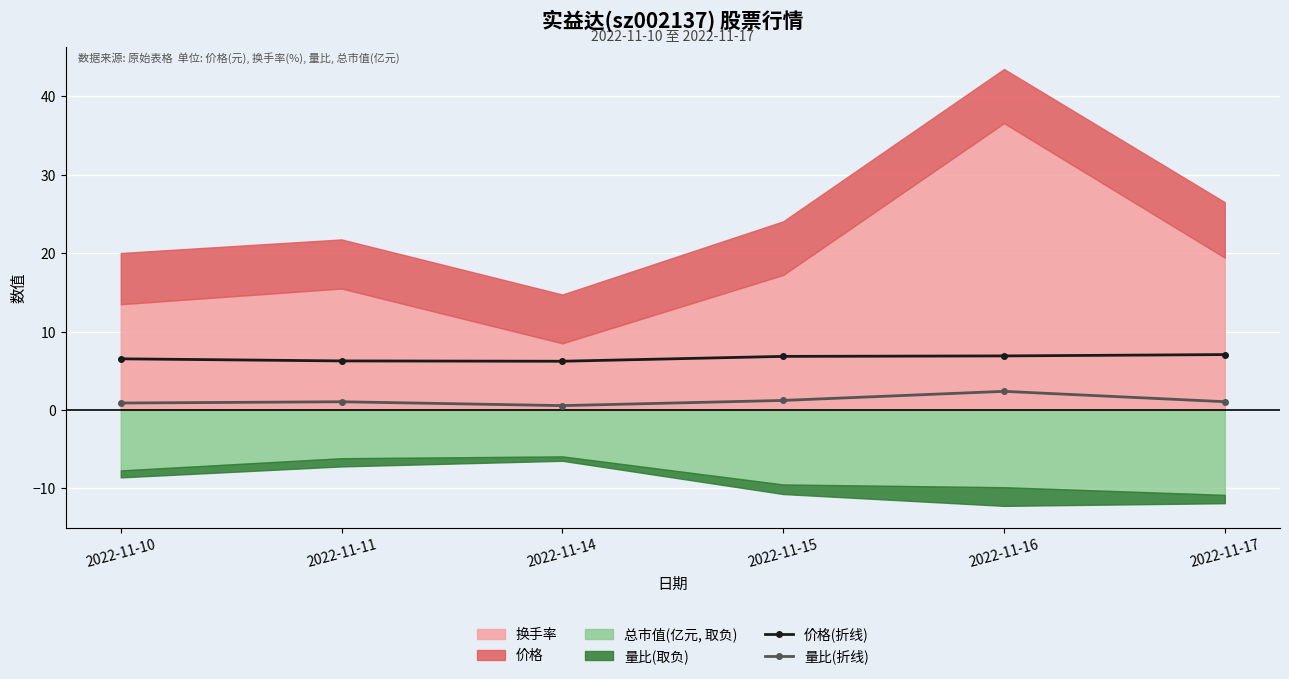

True or false: 量比(折线) has more than 2 interior local peaks.

False